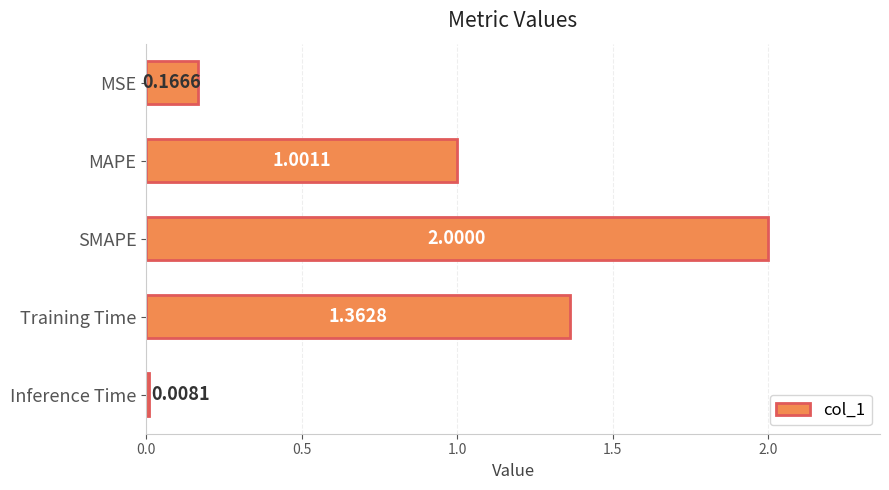

What is the label of the 3rd bar from the bottom?

SMAPE